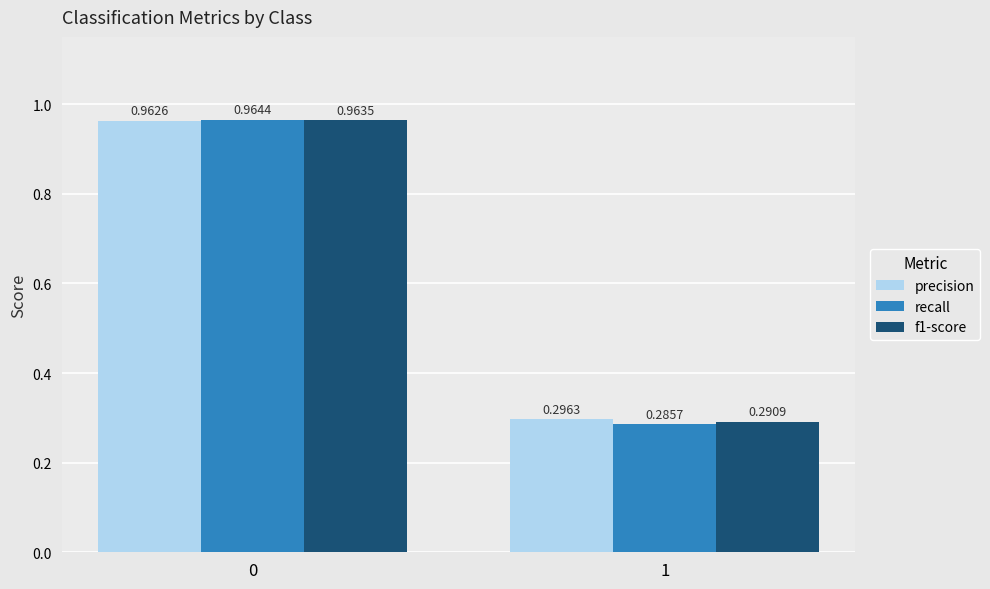

Is it true that precision equals 0.2 at 1?

False